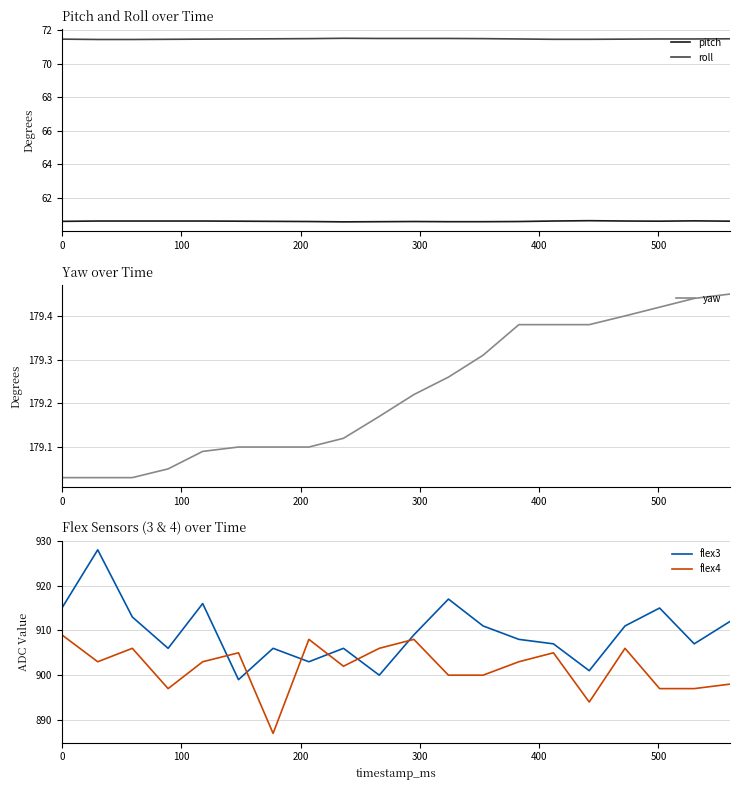

What is the sum of all roll values?

1429.2